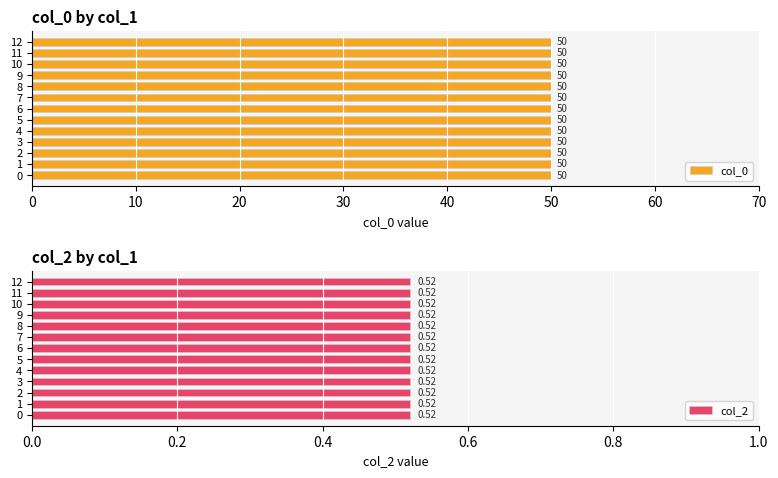

True or false: col_2 has a value of 0.8 at 3.

False